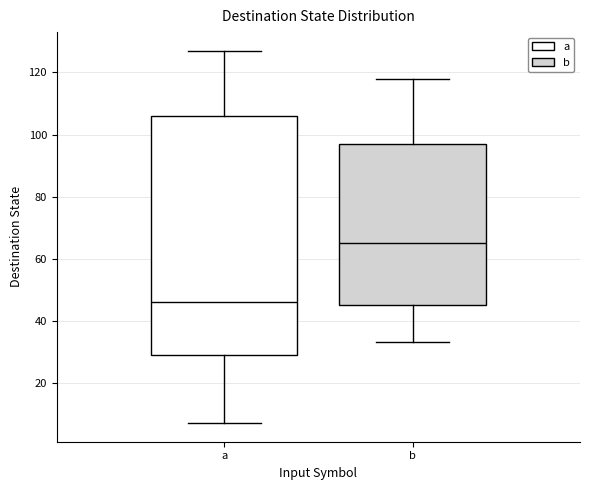

Which box has the lowest median line?

a